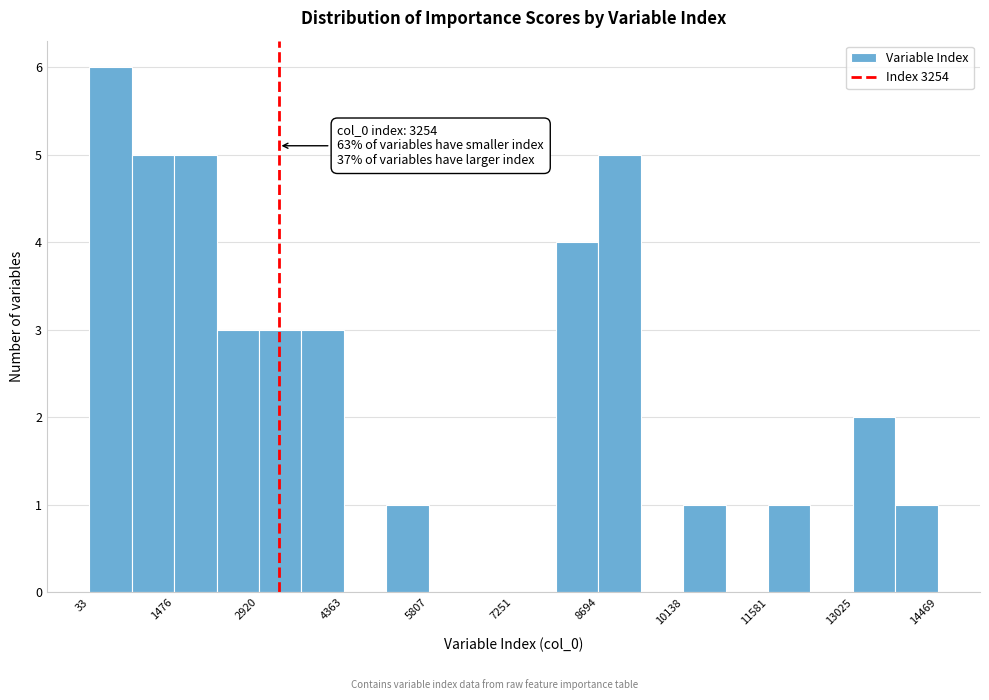

Read against the x-axis, roughly where is the centre of the tallest bar?

400